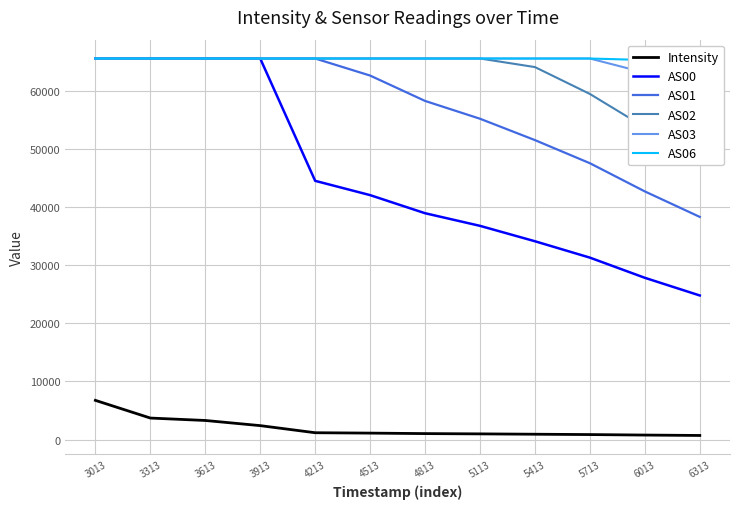

How many categories are shown in the chart?

12